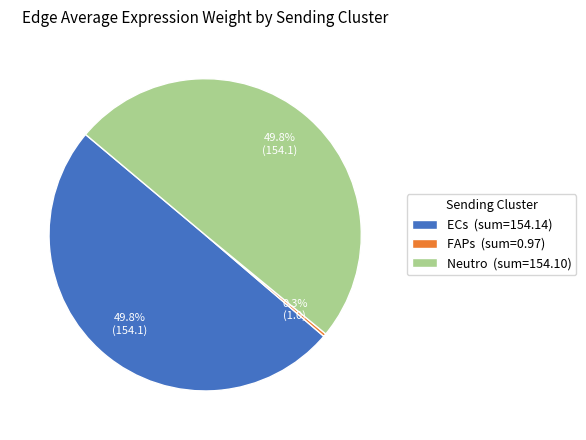

Count the number of slices in the pie.

3